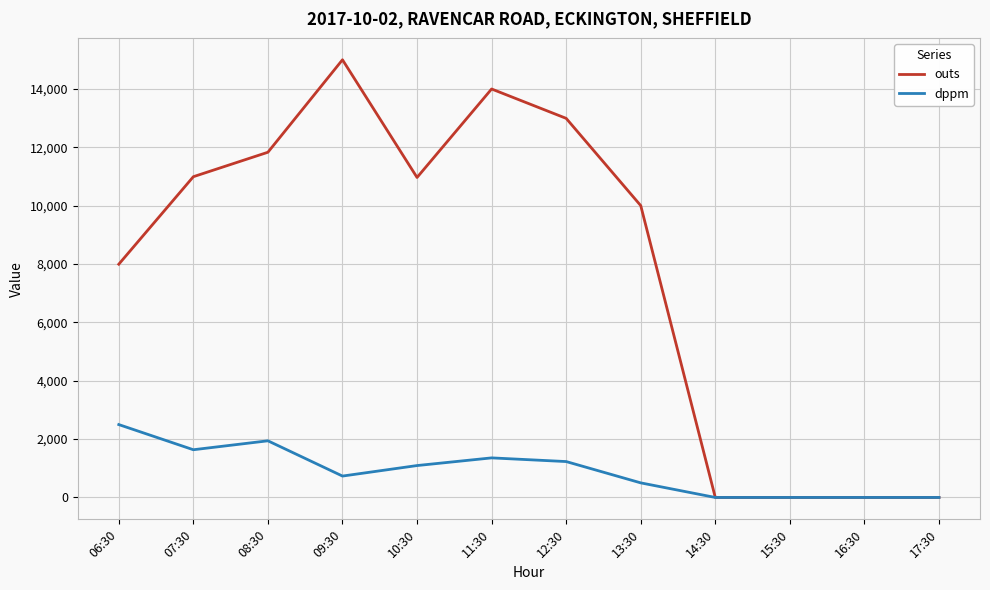

What is the greatest value displayed?

14995